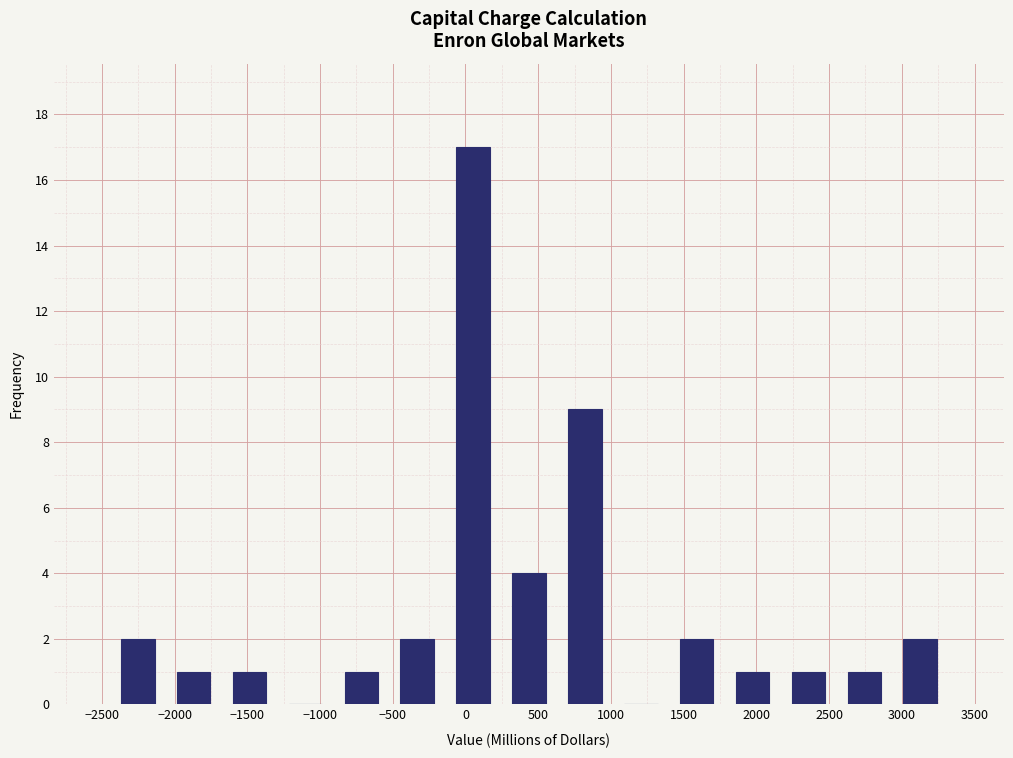

Reading left to right, transcribe this chart: for each bar, give the range it covers on the x-axis and its height. Neither the bar edges nor the heights are printed on the chart, so give them approximately, as read against the axes.

-2450 to -2050: 2
-2050 to -1700: 1
-1700 to -1300: 1
-1300 to -900: 0
-900 to -500: 1
-500 to -150: 2
-150 to 250: 17
250 to 650: 4
650 to 1000: 9
1000 to 1400: 0
1400 to 1800: 2
1800 to 2150: 1
2150 to 2550: 1
2550 to 2950: 1
2950 to 3300: 2